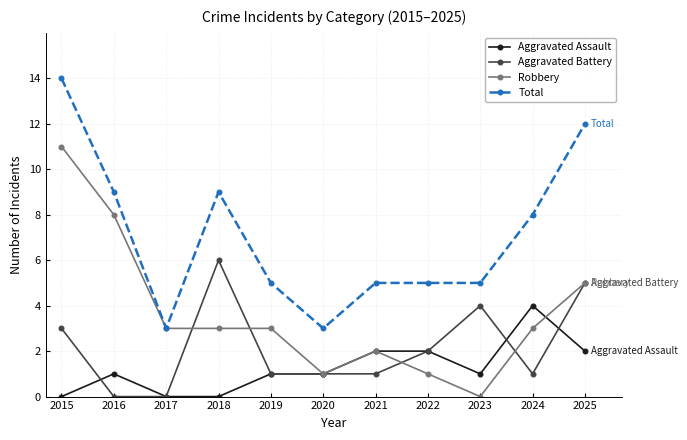

Count the Aggravated Battery values in the range 1 to 4.

7